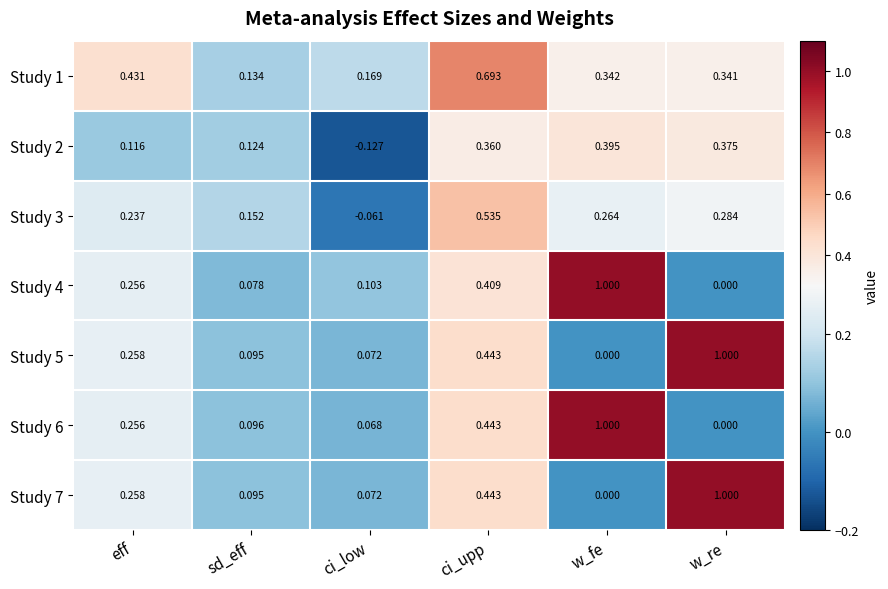

At which label does Study 3 first exceed 0?

eff